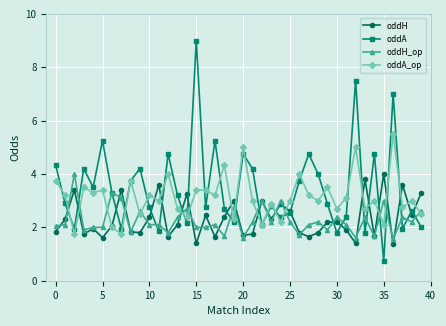

How many distinct data groups are displayed?

4